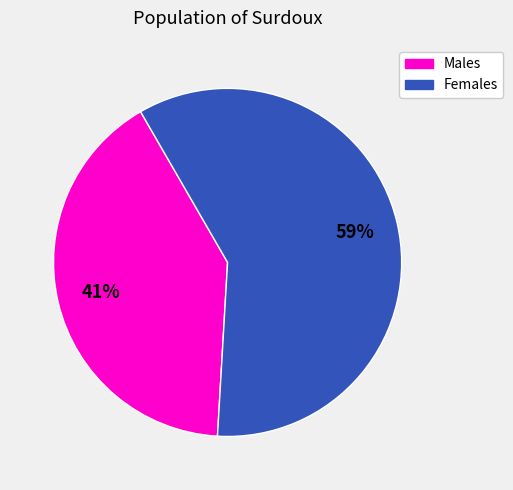

Is there a majority slice in this chart?

Yes